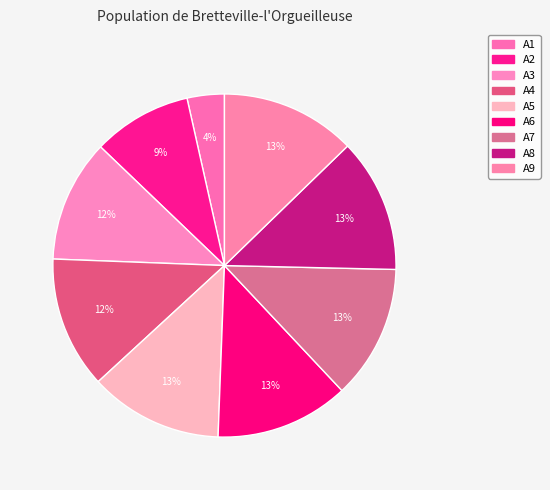

To the nearest percent, what is the combined percentage of A9 and A2?

22%